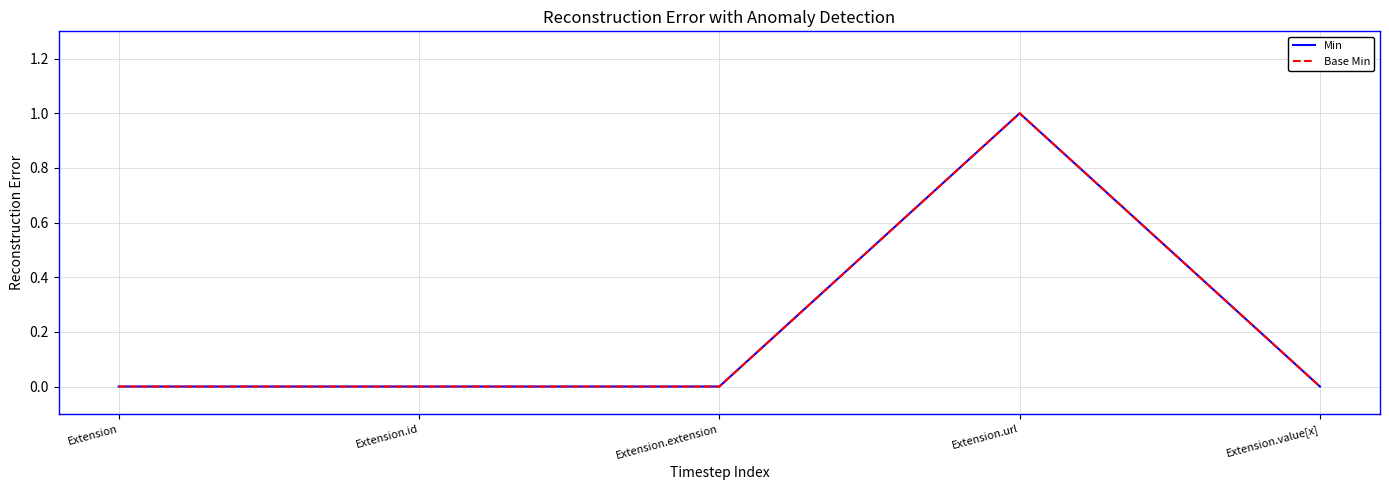

True or false: Base Min has a value of 1 at Extension.value[x].

False